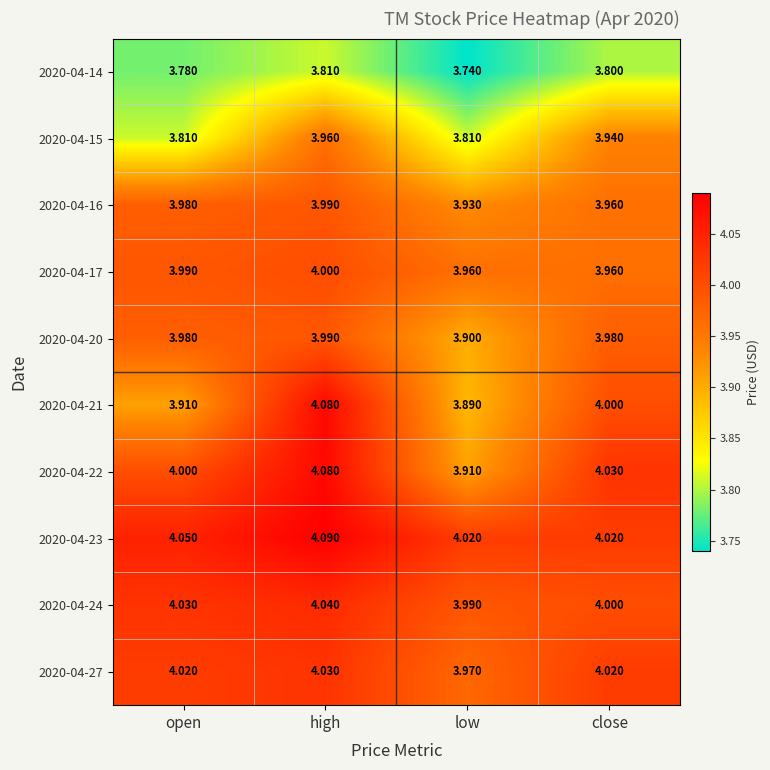

Which label corresponds to the smallest value in the chart?

low